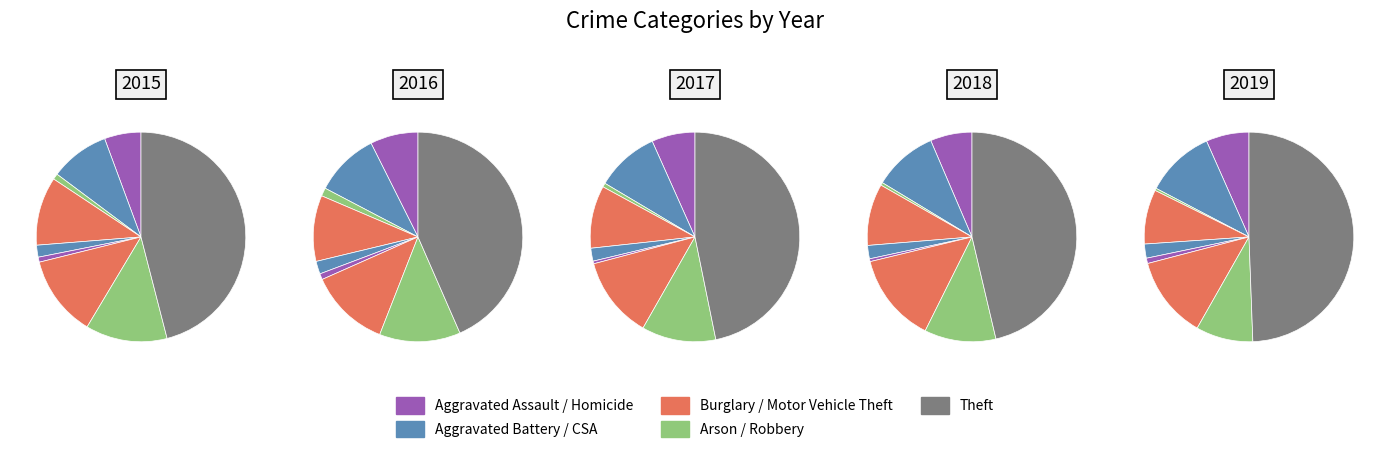

Which has a higher value, Aggravated Assault or Aggravated Battery?

Aggravated Battery